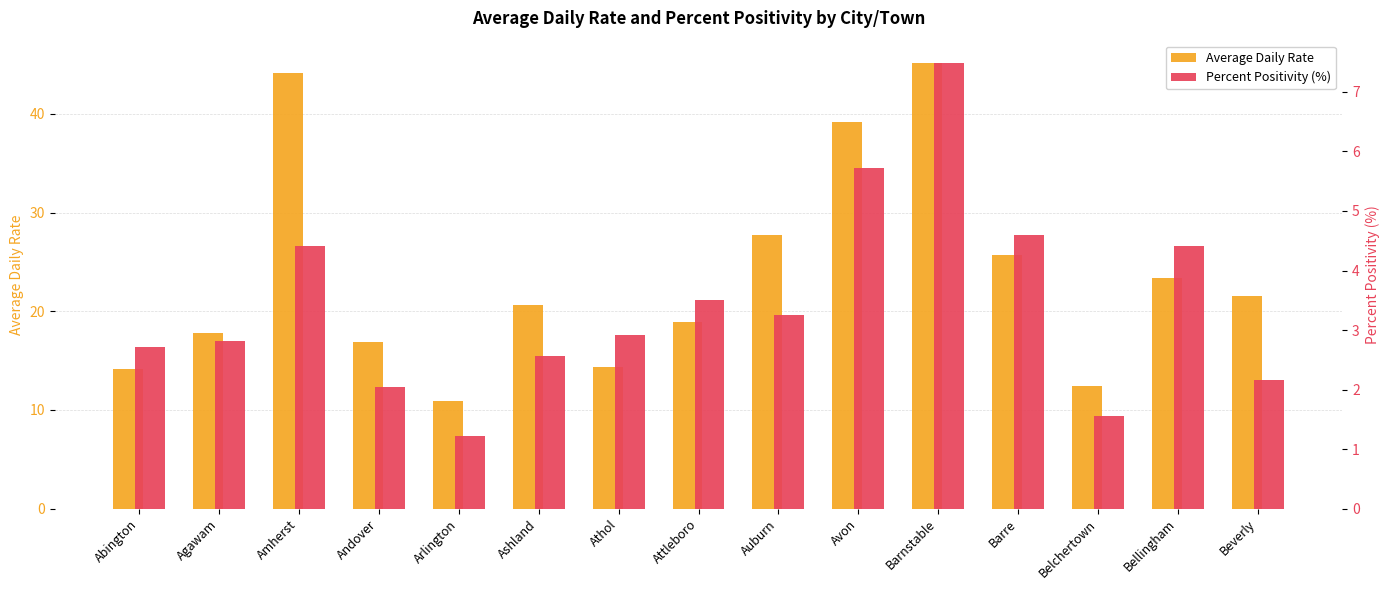

Reading right to left, list all the values displayed in this chart.

Average Daily Rate: 21.6	23.4	12.5	25.7	45.1	39.2	27.7	18.9	14.3	20.7	10.9	16.8	44.2	17.8	14.1
Percent Positivity (%): 2.2	4.4	1.6	4.6	7.5	5.7	3.3	3.5	2.9	2.6	1.2	2.0	4.4	2.8	2.7